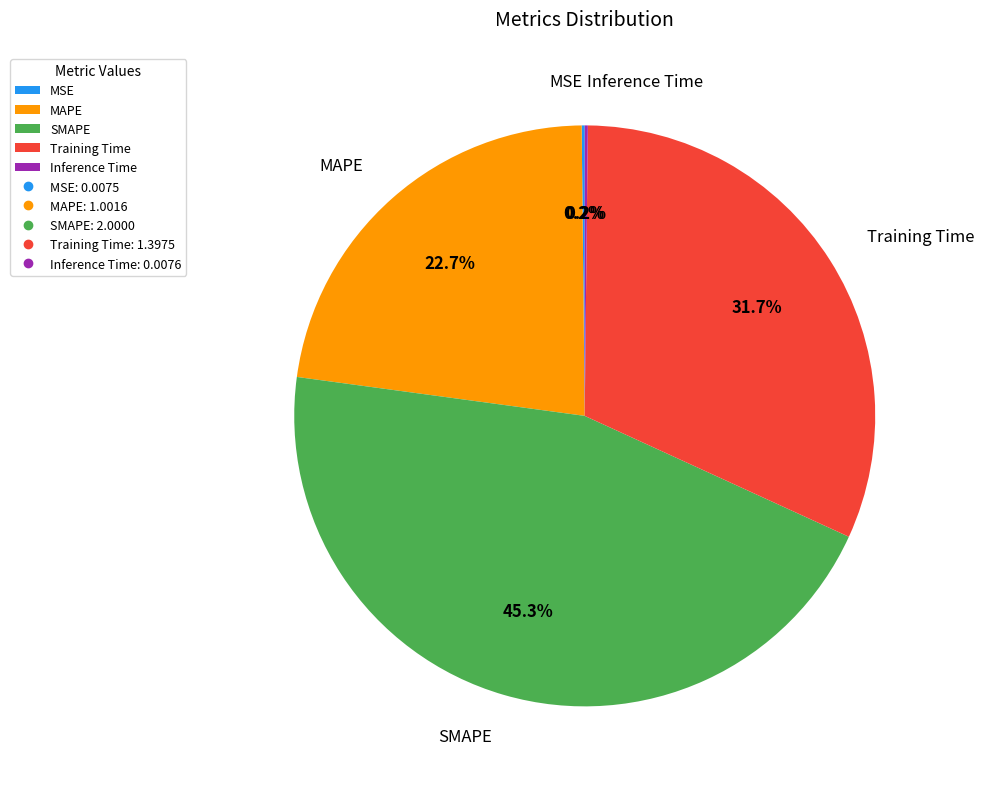

Which category has the biggest portion of the pie?

SMAPE